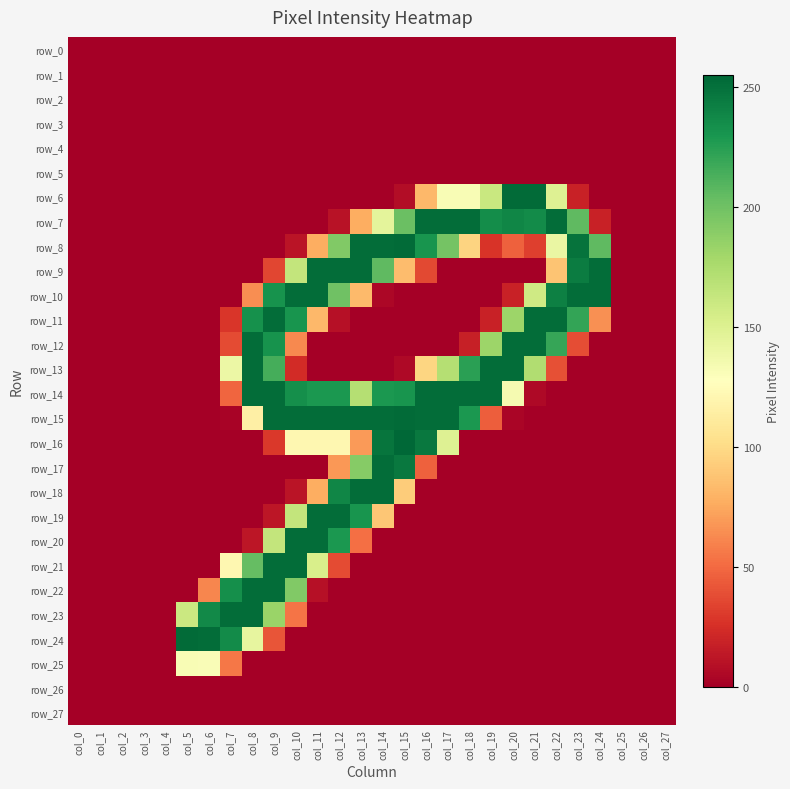

Reading left to right, transcribe all the data shown in this chart.

row_0: 0	0	0	0	0	0	0	0	0	0	0	0	0	0	0	0	0	0	0	0	0	0	0	0	0	0	0	0
row_1: 0	0	0	0	0	0	0	0	0	0	0	0	0	0	0	0	0	0	0	0	0	0	0	0	0	0	0	0
row_2: 0	0	0	0	0	0	0	0	0	0	0	0	0	0	0	0	0	0	0	0	0	0	0	0	0	0	0	0
row_3: 0	0	0	0	0	0	0	0	0	0	0	0	0	0	0	0	0	0	0	0	0	0	0	0	0	0	0	0
row_4: 0	0	0	0	0	0	0	0	0	0	0	0	0	0	0	0	0	0	0	0	0	0	0	0	0	0	0	0
row_5: 0	0	0	0	0	0	0	0	0	0	0	0	0	0	0	0	0	0	0	0	0	0	0	0	0	0	0	0
row_6: 0	0	0	0	0	0	0	0	0	0	0	0	0	0	0	7	82	132	132	161	253	253	149	18	0	0	0	0
row_7: 0	0	0	0	0	0	0	0	0	0	0	0	10	77	145	202	252	252	252	235	239	236	252	206	18	0	0	0
row_8: 0	0	0	0	0	0	0	0	0	0	11	77	193	252	252	253	231	198	96	27	46	32	141	249	206	0	0	0
row_9: 0	0	0	0	0	0	0	0	0	35	164	252	252	252	206	84	36	0	0	0	0	0	88	244	252	0	0	0
row_10: 0	0	0	0	0	0	0	0	64	232	252	252	200	83	4	0	0	0	0	0	18	158	242	252	252	0	0	0
row_11: 0	0	0	0	0	0	0	28	233	252	231	82	9	0	0	0	0	0	0	18	182	252	252	221	65	0	0	0
row_12: 0	0	0	0	0	0	0	37	252	232	62	0	0	0	0	0	0	0	17	182	252	252	220	38	0	0	0	0
row_13: 0	0	0	0	0	0	0	140	252	215	23	0	0	0	0	5	97	171	224	252	252	173	39	0	0	0	0	0
row_14: 0	0	0	0	0	0	0	48	252	252	234	229	229	171	229	231	252	252	252	252	134	5	0	0	0	0	0	0
row_15: 0	0	0	0	0	0	0	2	115	252	252	252	252	252	252	253	252	252	229	45	3	0	0	0	0	0	0	0
row_16: 0	0	0	0	0	0	0	0	0	29	121	121	121	69	248	255	246	149	0	0	0	0	0	0	0	0	0	0
row_17: 0	0	0	0	0	0	0	0	0	0	0	0	68	191	252	246	46	0	0	0	0	0	0	0	0	0	0	0
row_18: 0	0	0	0	0	0	0	0	0	0	11	77	239	252	252	92	0	0	0	0	0	0	0	0	0	0	0	0
row_19: 0	0	0	0	0	0	0	0	0	12	164	252	252	231	89	0	0	0	0	0	0	0	0	0	0	0	0	0
row_20: 0	0	0	0	0	0	0	0	12	164	252	252	229	52	0	0	0	0	0	0	0	0	0	0	0	0	0	0
row_21: 0	0	0	0	0	0	0	121	204	252	252	153	37	0	0	0	0	0	0	0	0	0	0	0	0	0	0	0
row_22: 0	0	0	0	0	0	61	234	252	252	193	9	0	0	0	0	0	0	0	0	0	0	0	0	0	0	0	0
row_23: 0	0	0	0	0	160	237	252	252	183	54	0	0	0	0	0	0	0	0	0	0	0	0	0	0	0	0	0
row_24: 0	0	0	0	0	253	252	236	143	41	0	0	0	0	0	0	0	0	0	0	0	0	0	0	0	0	0	0
row_25: 0	0	0	0	0	132	131	55	0	0	0	0	0	0	0	0	0	0	0	0	0	0	0	0	0	0	0	0
row_26: 0	0	0	0	0	0	0	0	0	0	0	0	0	0	0	0	0	0	0	0	0	0	0	0	0	0	0	0
row_27: 0	0	0	0	0	0	0	0	0	0	0	0	0	0	0	0	0	0	0	0	0	0	0	0	0	0	0	0